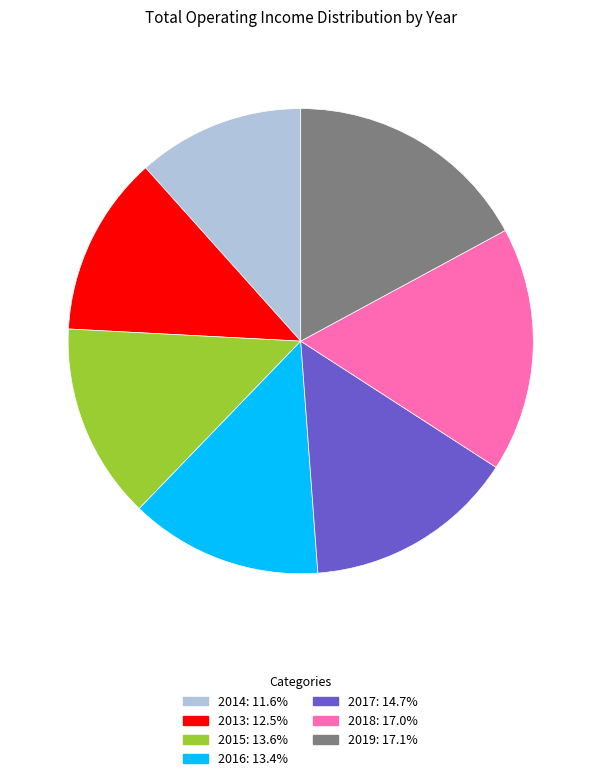

Does 2019 represent more than half of the total?

No